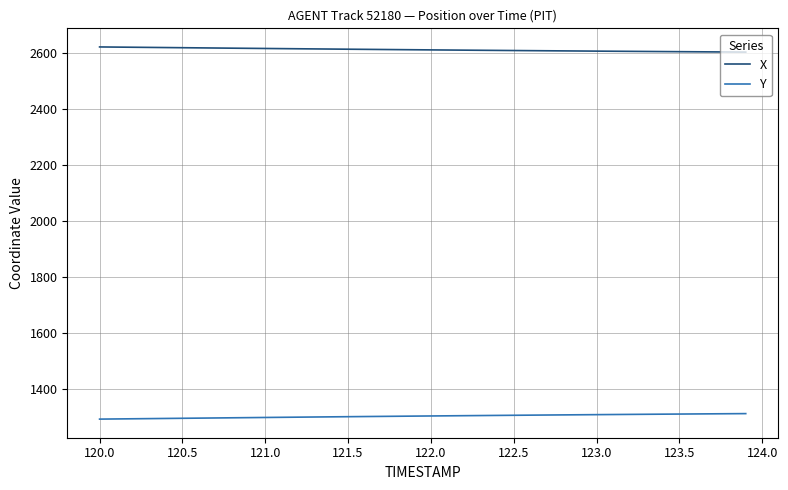

What are all the series names shown in the legend?

X, Y